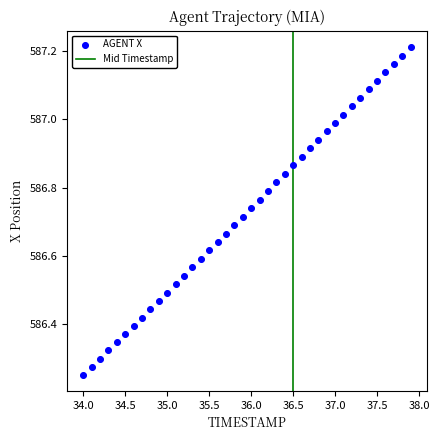

What is the range of X values (max minus min)?

3.9